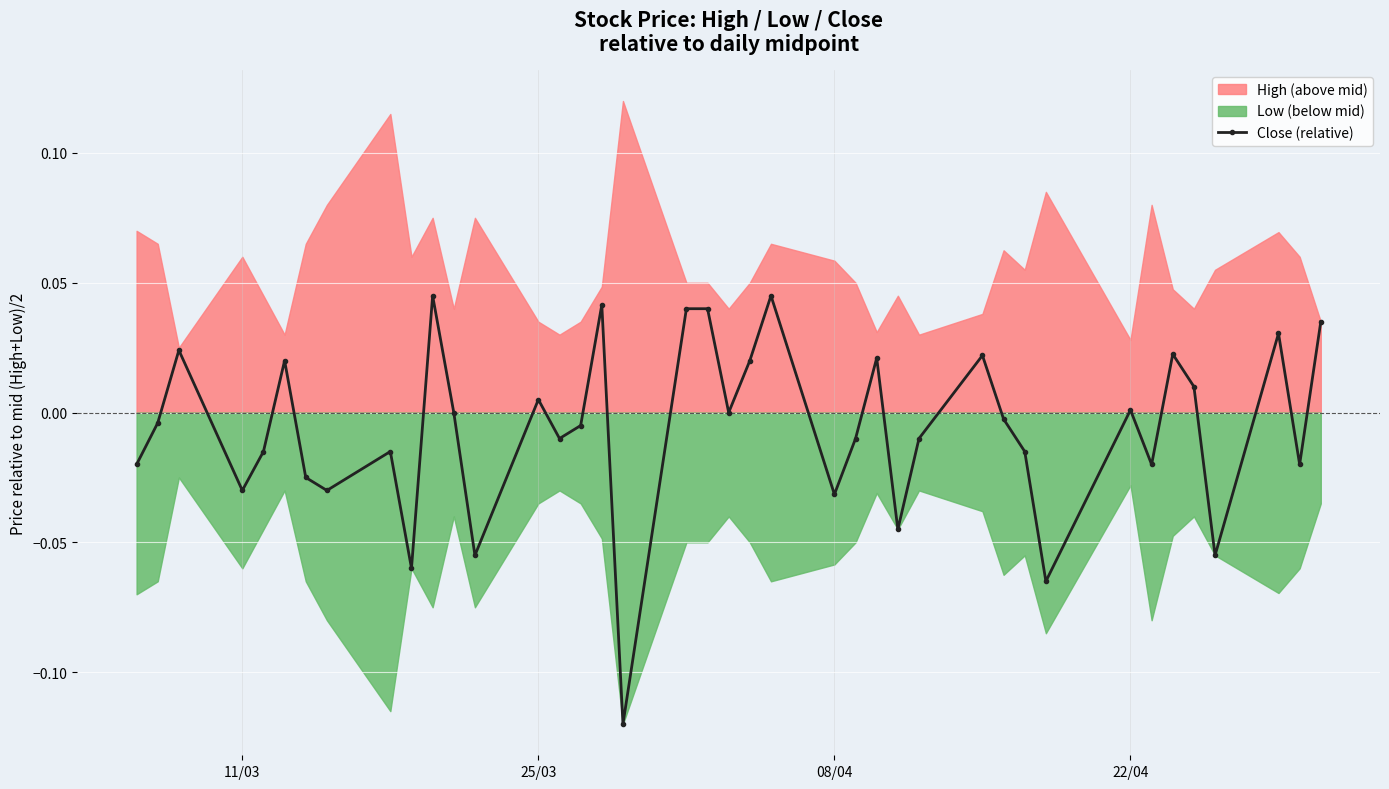

What is the difference between the maximum and minimum values?

0.2